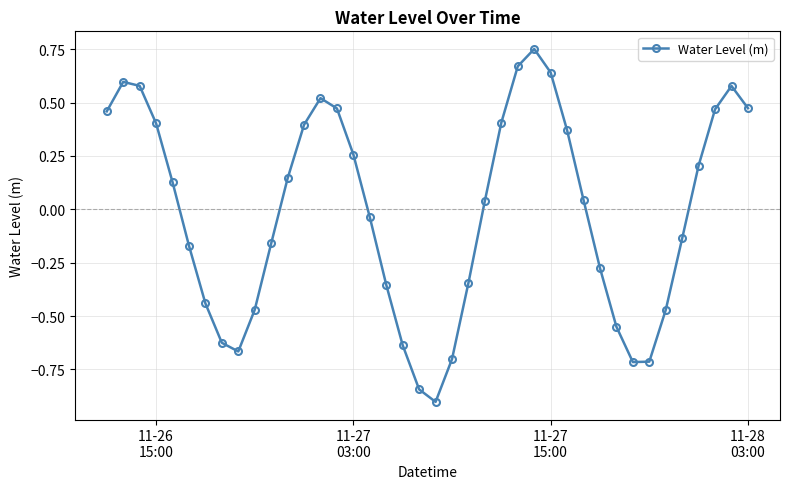

What is the smallest value displayed?

-0.9